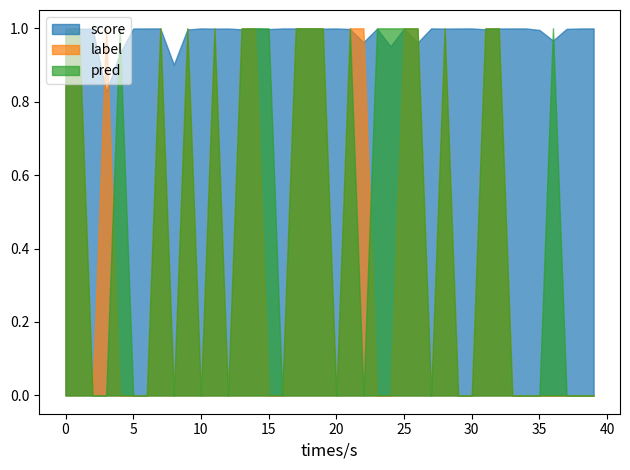

Is the value of pred at 34 greater than the value of score at 19?

No